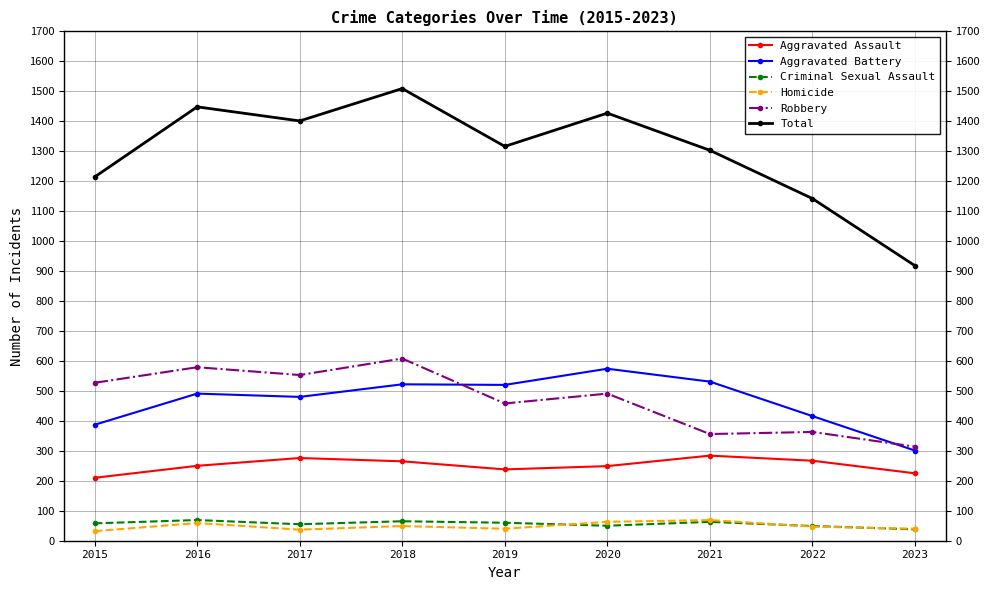

What value does the Robbery series have at 2019, to the nearest 5?

460